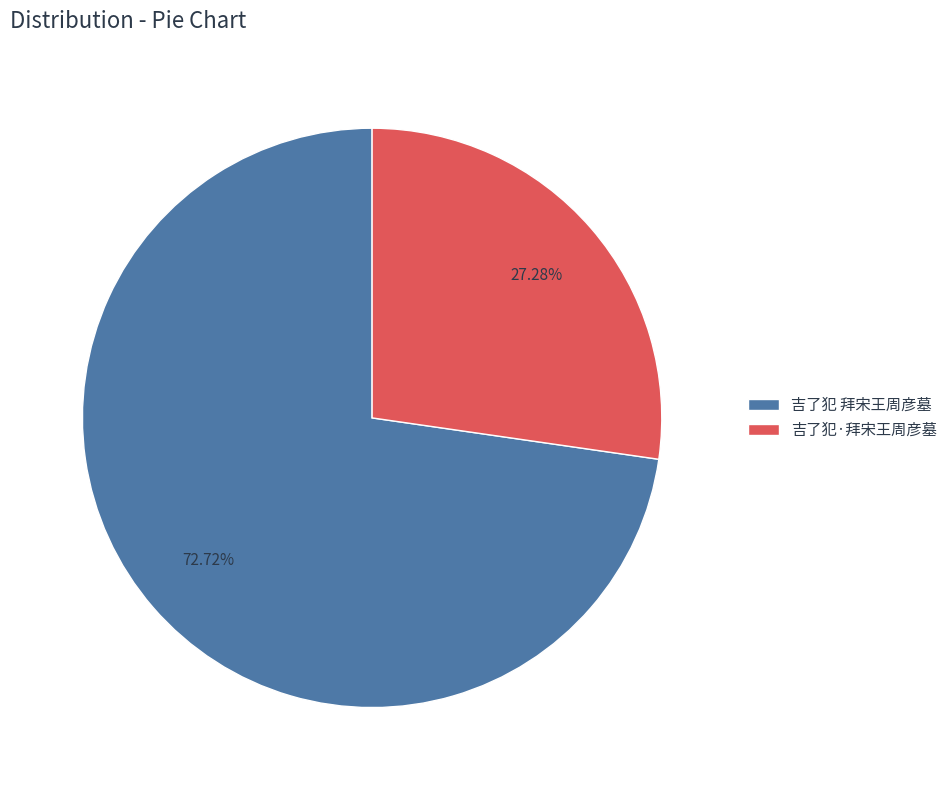

What percentage is the 吉了犯·拜宋王周彦墓 slice, to the nearest percent?

27%